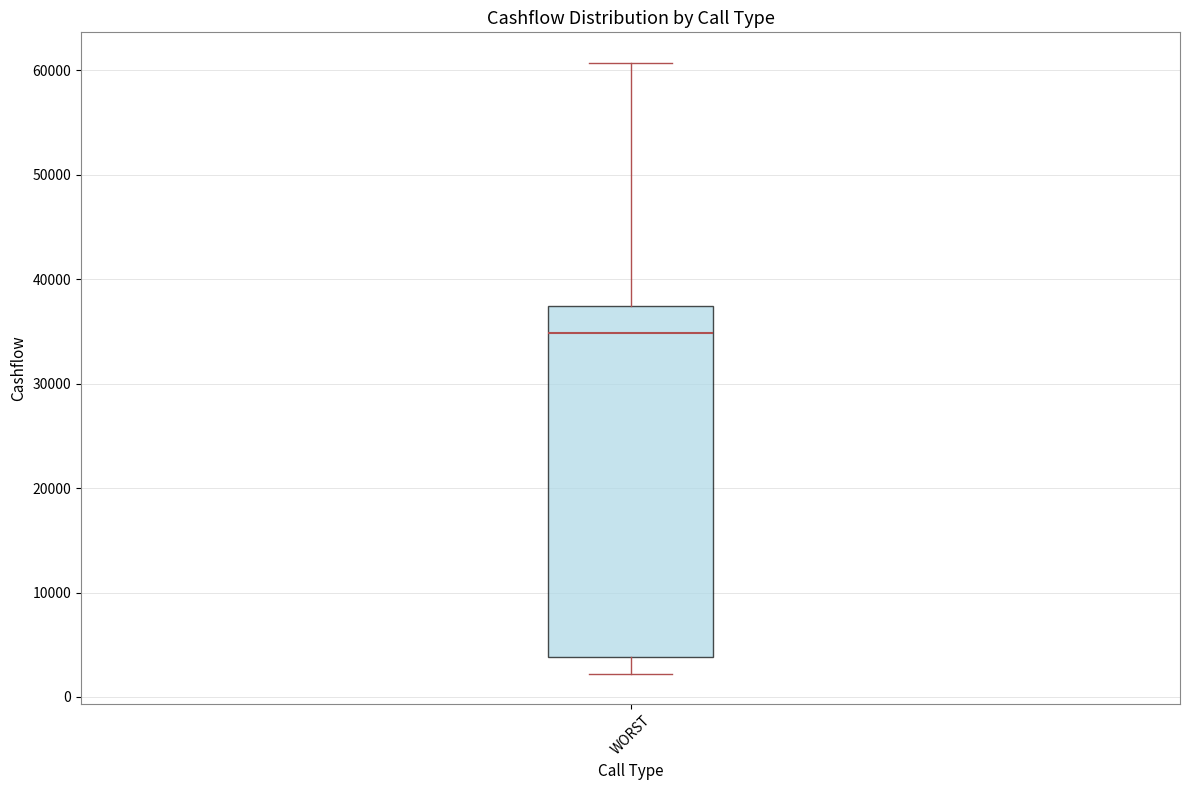

Where does the median line of the box for WORST sit on the y-axis? The values are not printed on the chart, so give them approximately, as read against the axis.

35000